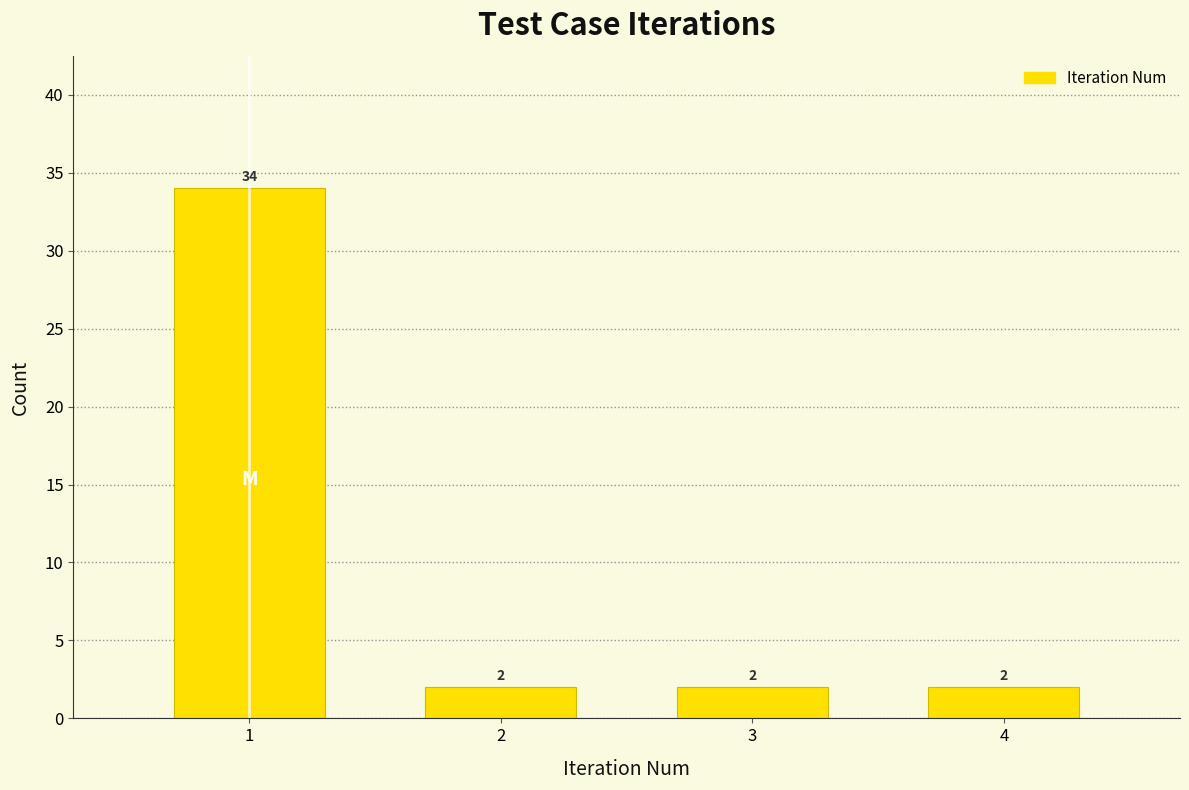

Reading right to left, what are all the values shown in this chart?

4=2	3=2	2=2	1=34